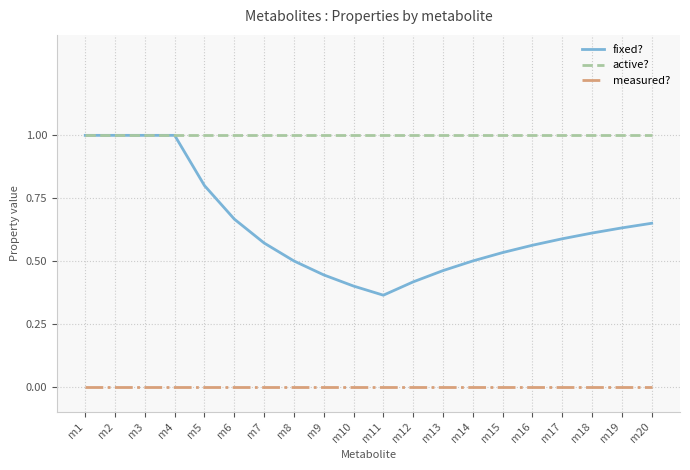

At m9, list the series in order from largest to smallest.

active?, fixed?, measured?